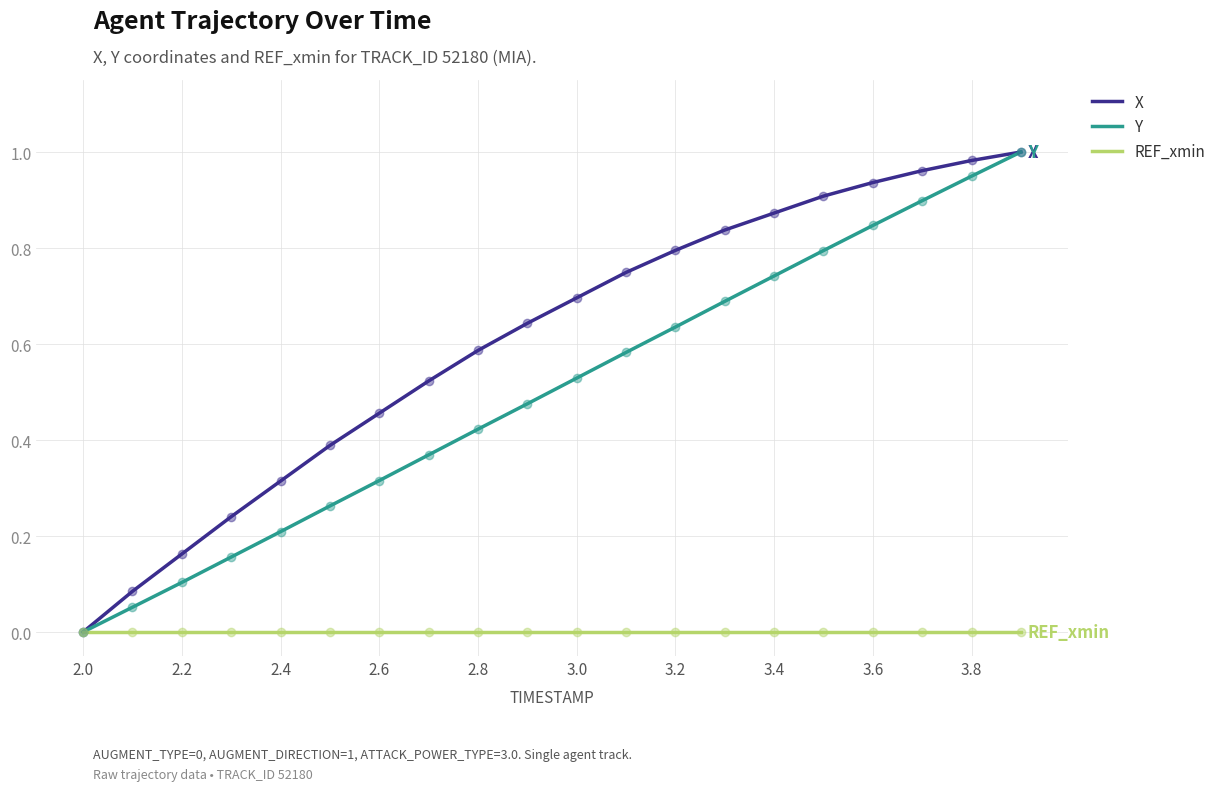

Which series has the largest total across all categories?

X